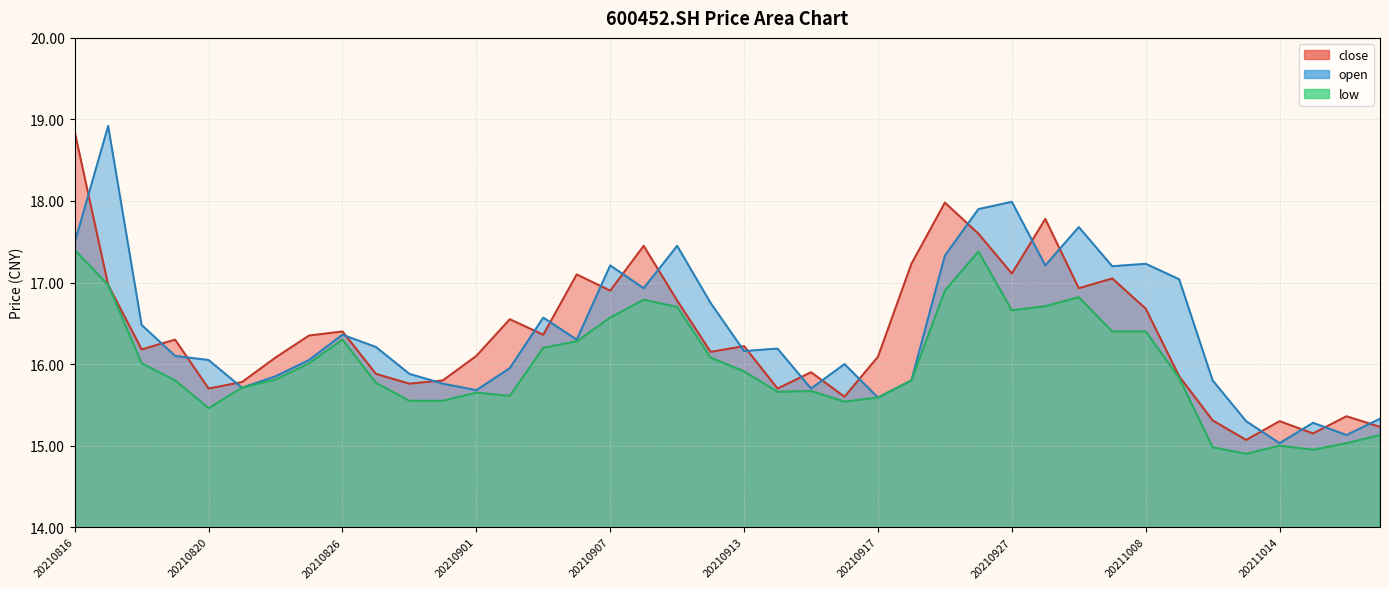

What is the spread (max minus min) of values at 20211012?

0.8